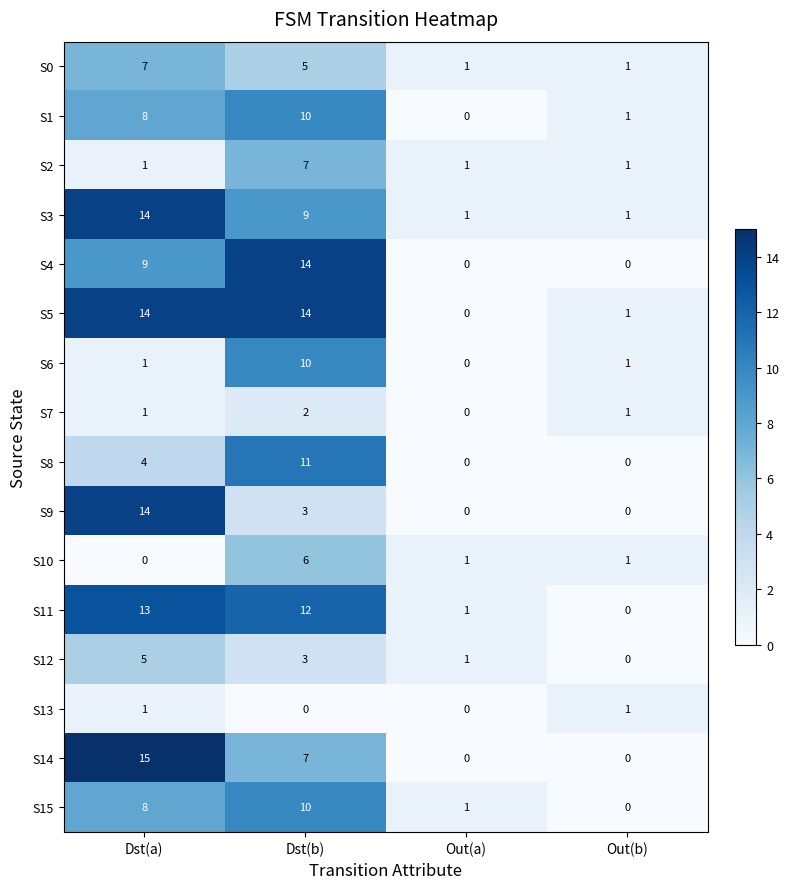

How many S0 values are between 1 and 7?

4